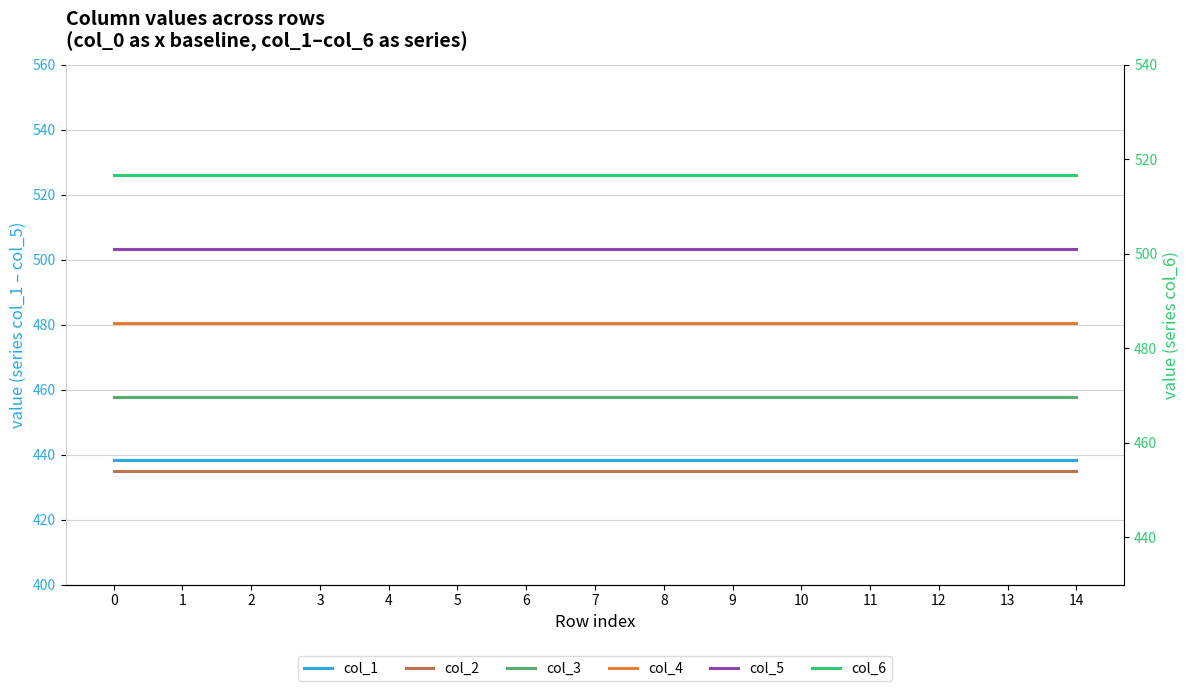

List the series in order of their peak value, highest first.

col_6, col_5, col_4, col_3, col_2, col_1